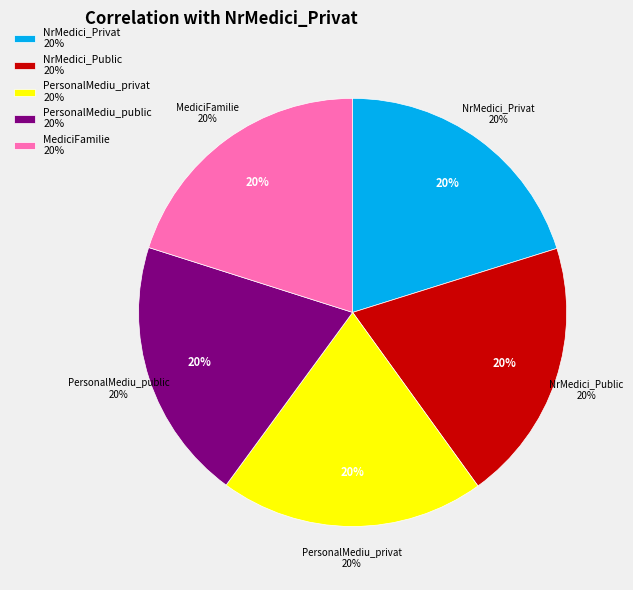

Count the number of slices in the pie.

5